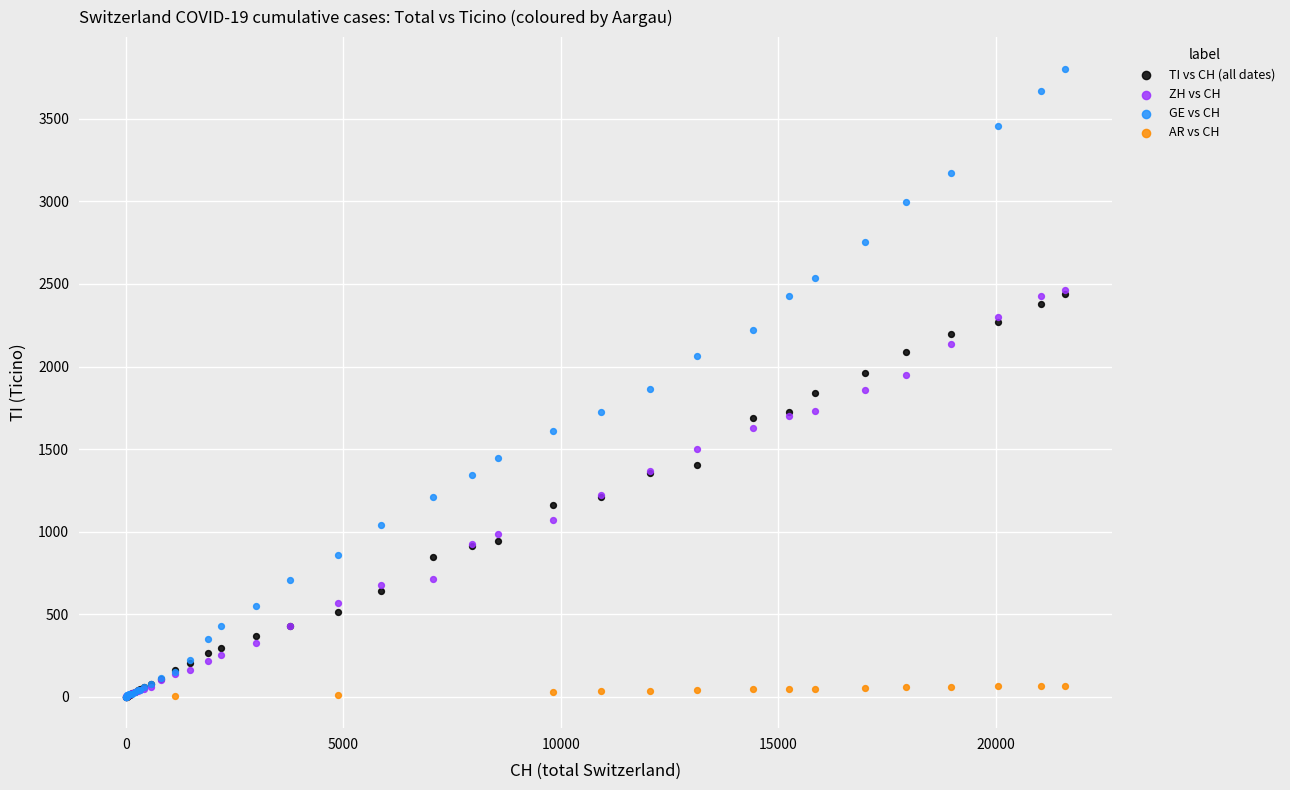

Which series has the widest spread of Y values?

GE vs CH